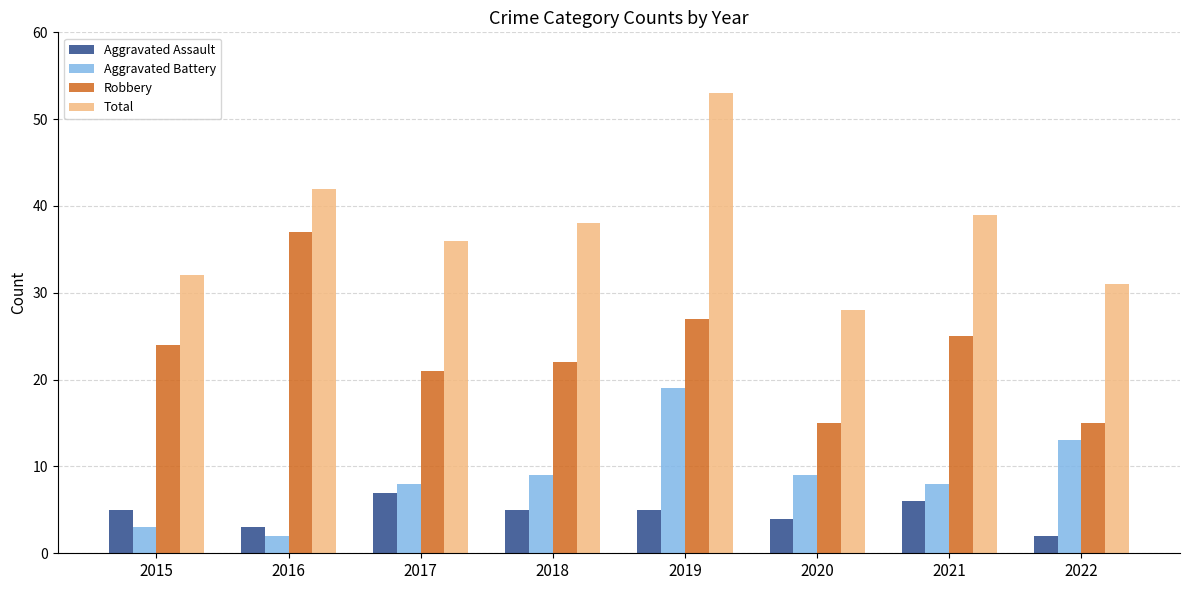

How many bars are there in total?

32